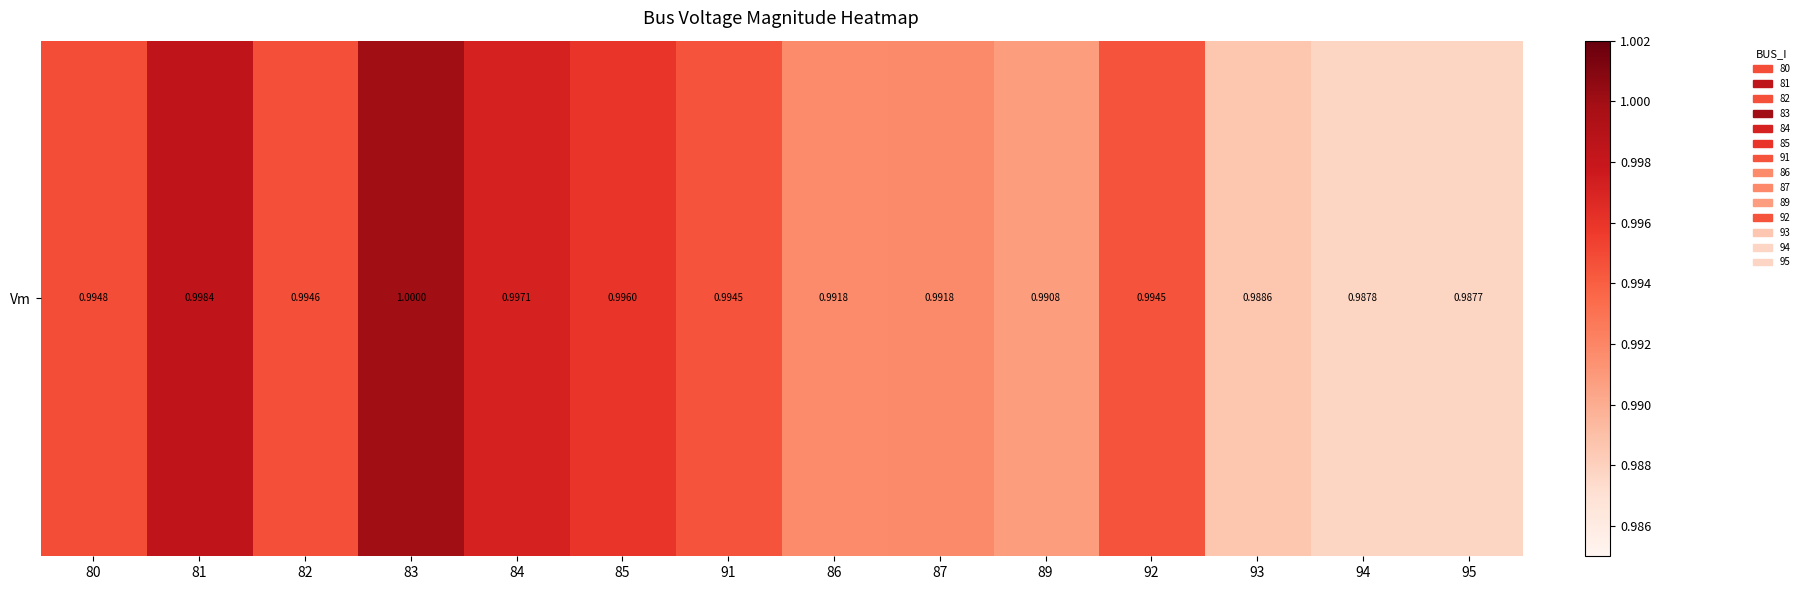

The chart shows a value of 1.0 at 94. True or false?

True